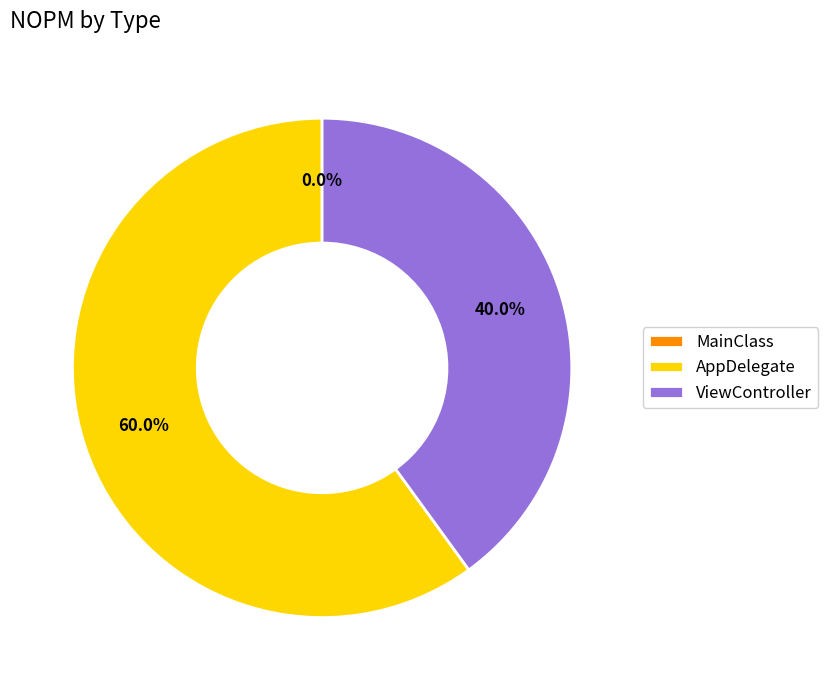

Which slice represents more than half of the pie?

AppDelegate